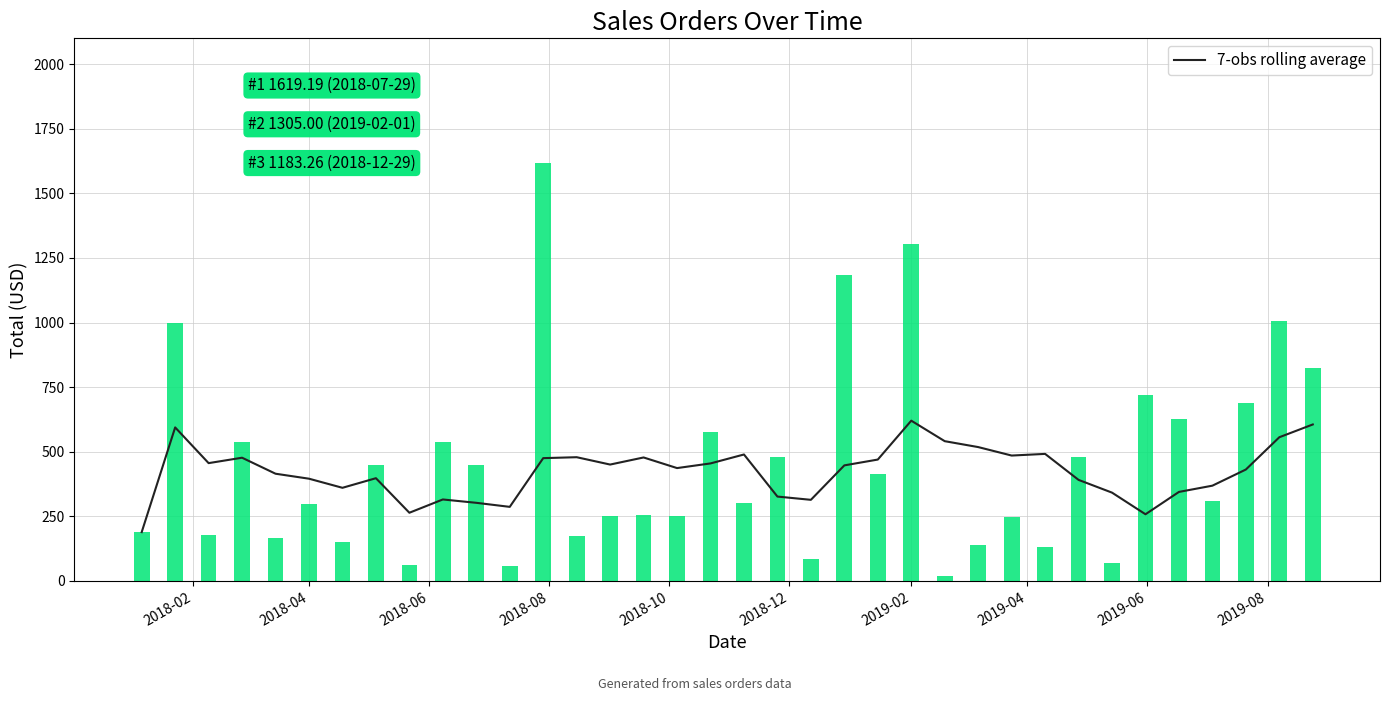

What is the minimum value for 7-obs rolling average?

189.1